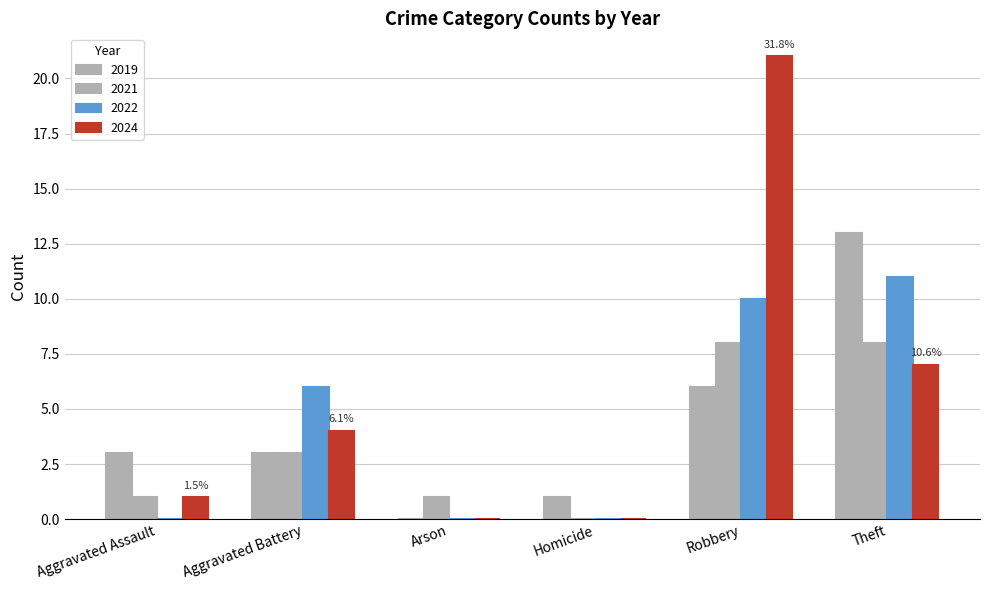

How many positive values does the 2021 series have?

5